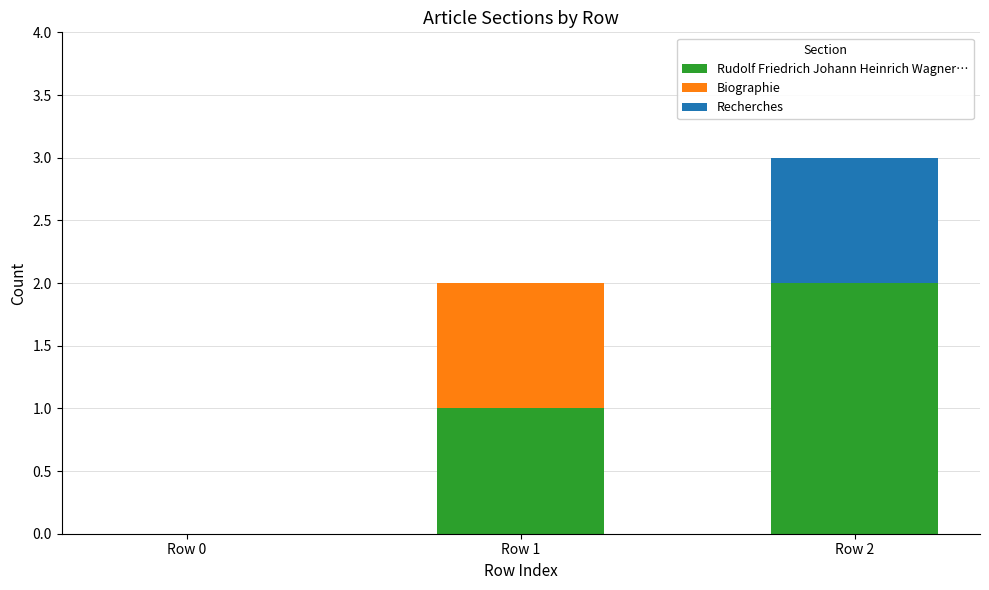

What is the sum of all Rudolf Friedrich Johann Heinrich Wagner… values?

3